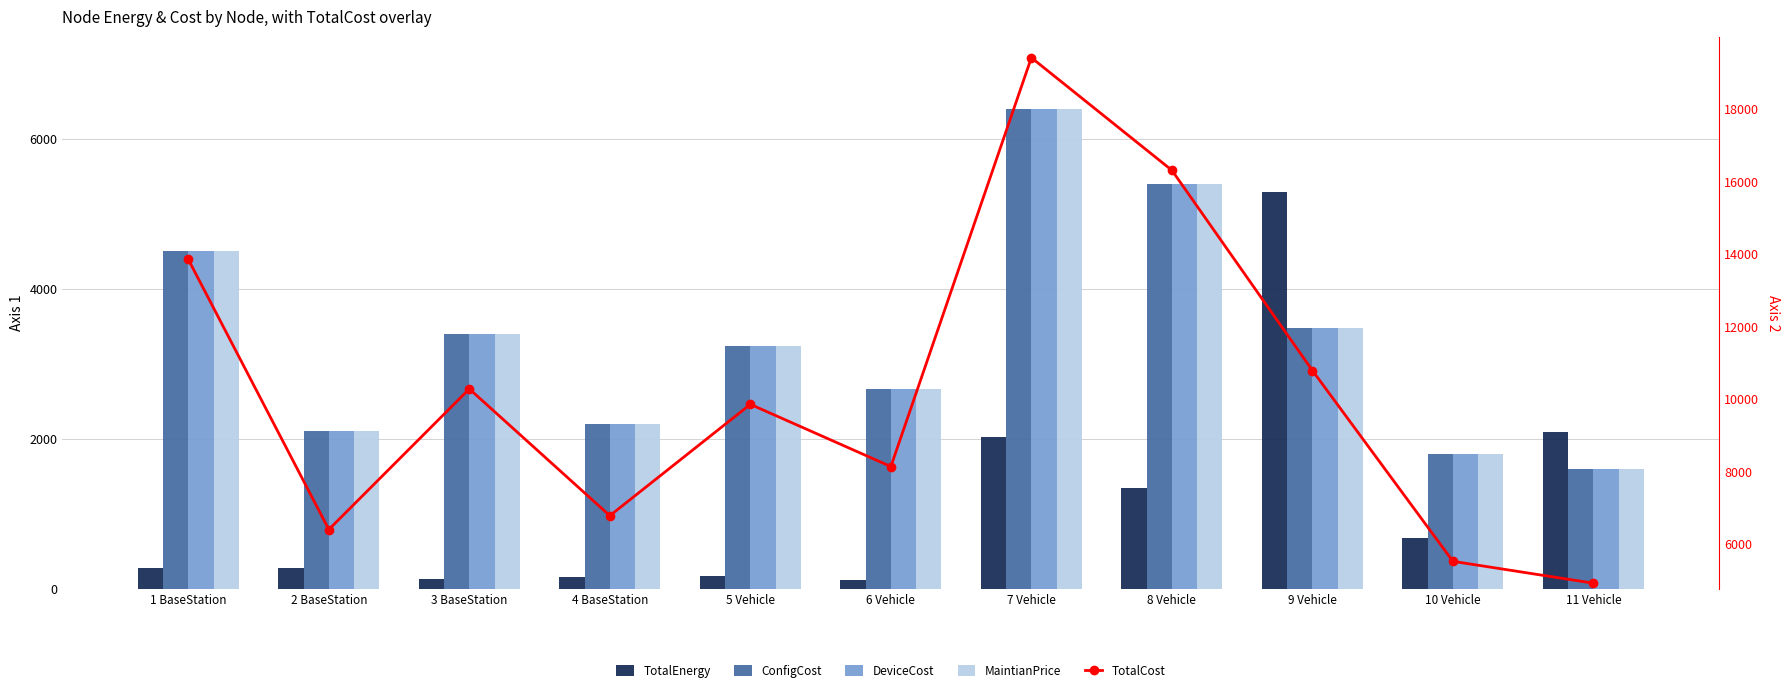

At which label is DeviceCost closest to 4004?

1 BaseStation